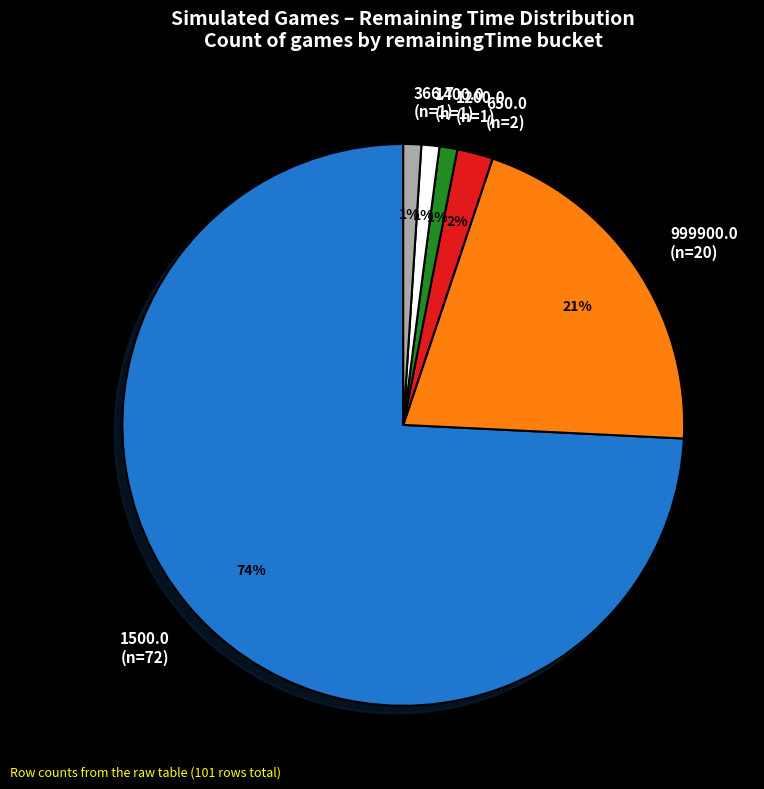

What is the largest slice in the pie chart?

1500.0 (n=72)